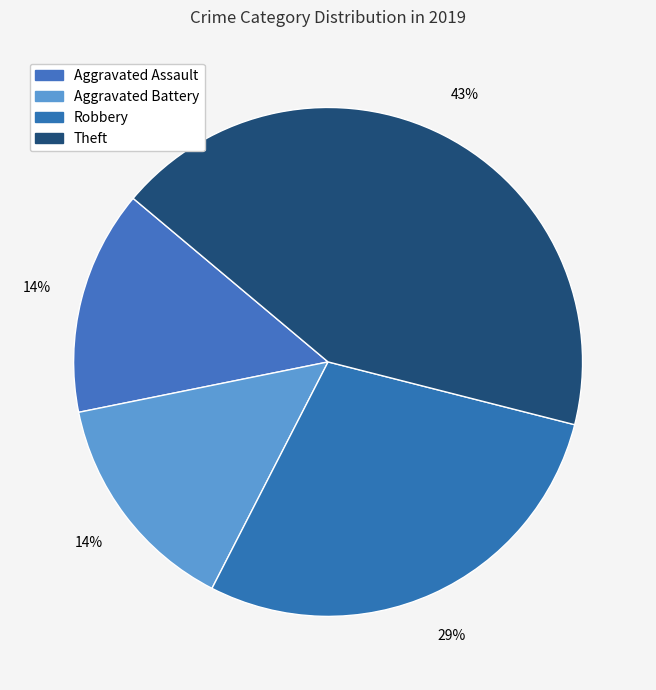

Rank the categories by value from lowest to highest.

Aggravated Assault, Aggravated Battery, Robbery, Theft